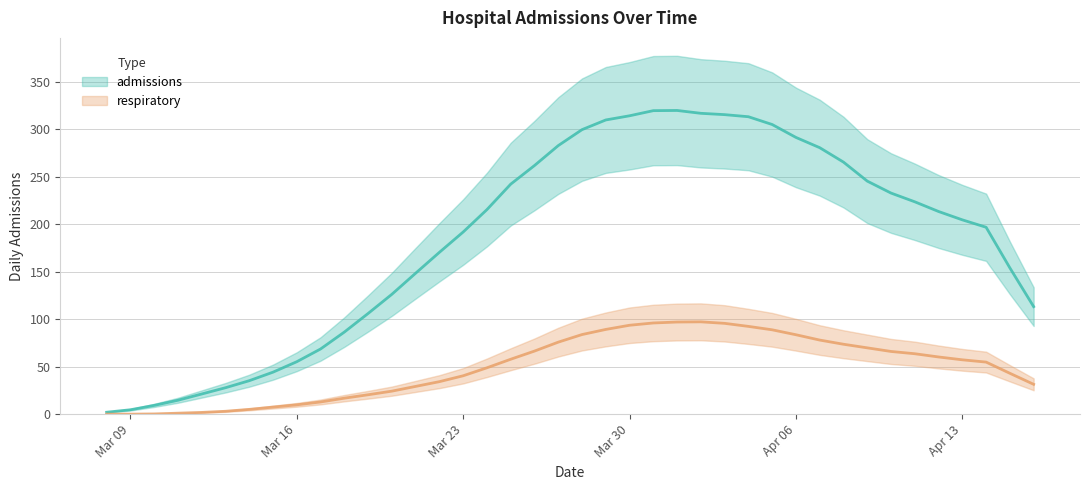

What position from the left is 2020-03-29?

22